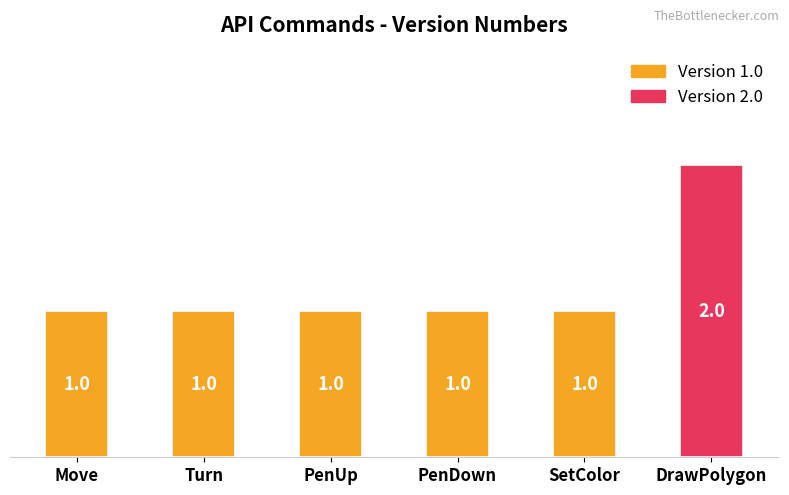

What is the approximate value at DrawPolygon?

2